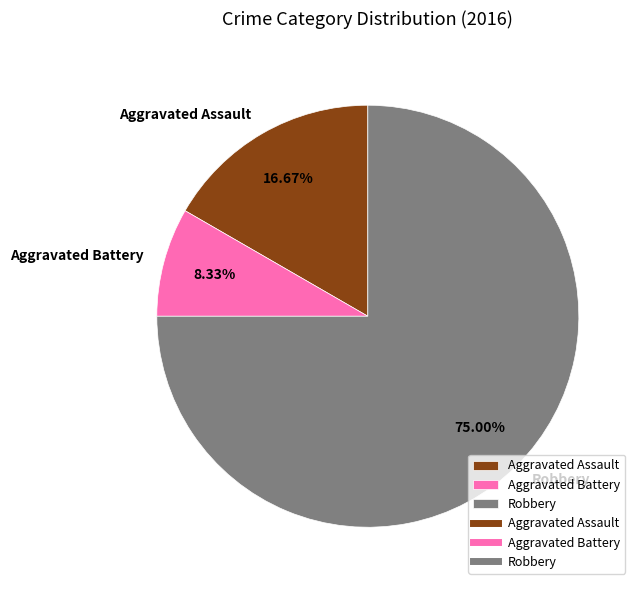

Do Robbery and Aggravated Assault together represent more than half of the pie?

Yes